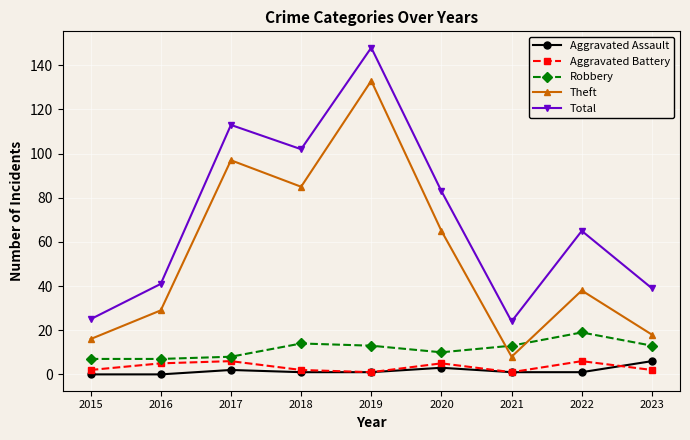

At 2023, list the series in order from smallest to largest.

Aggravated Battery, Aggravated Assault, Robbery, Theft, Total